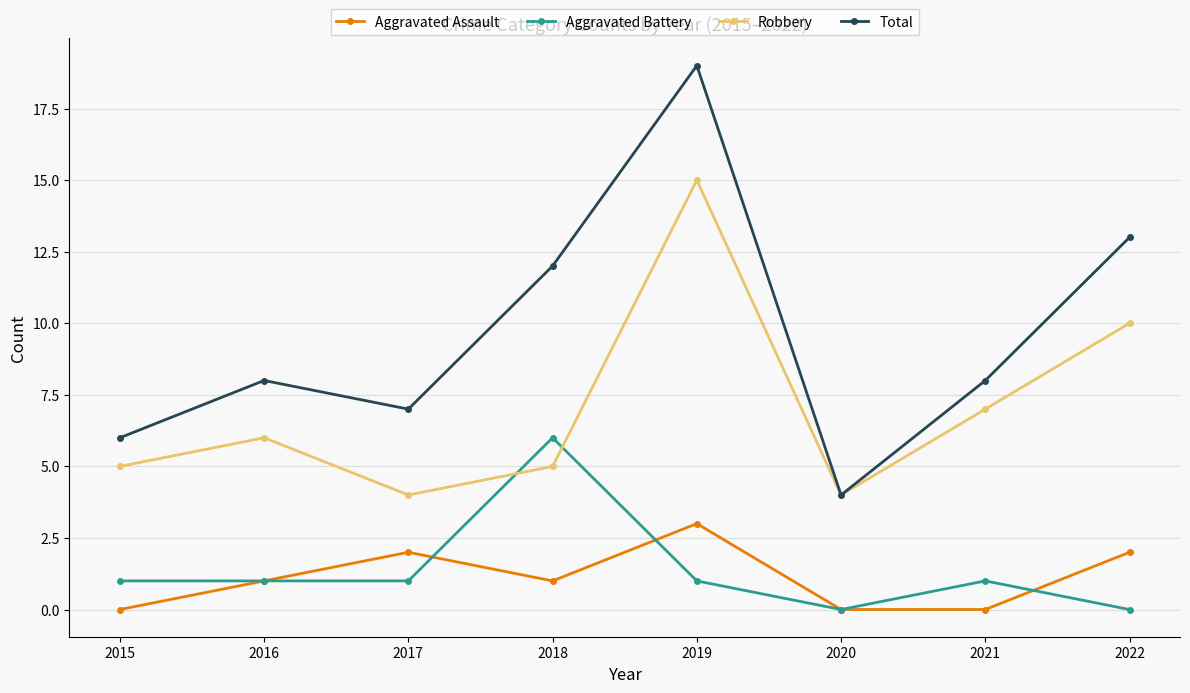

How many data points does each series have?

8